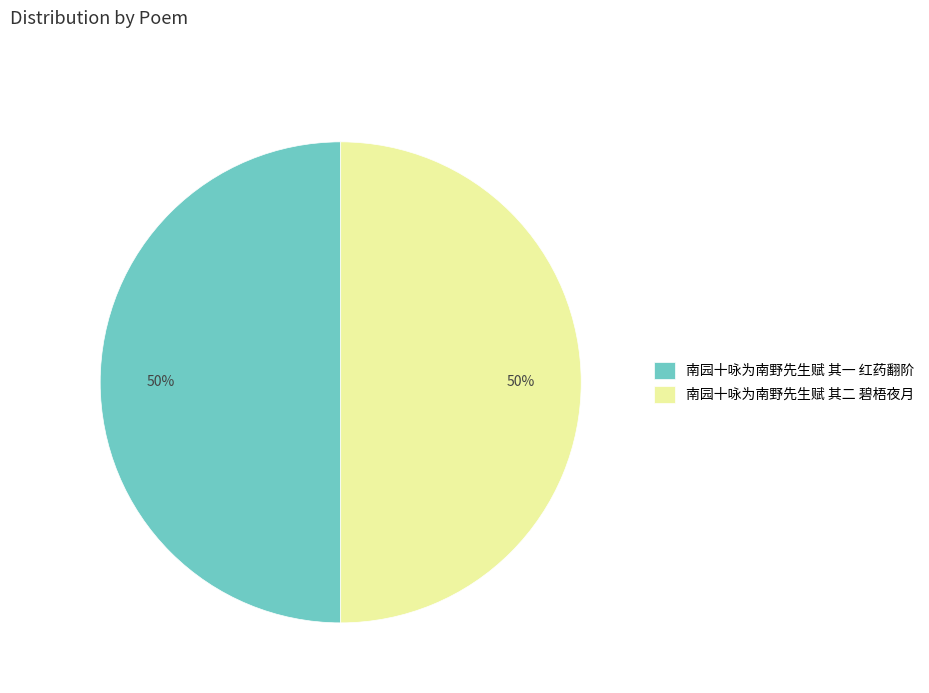

To the nearest percent, what is the average slice percentage?

50%